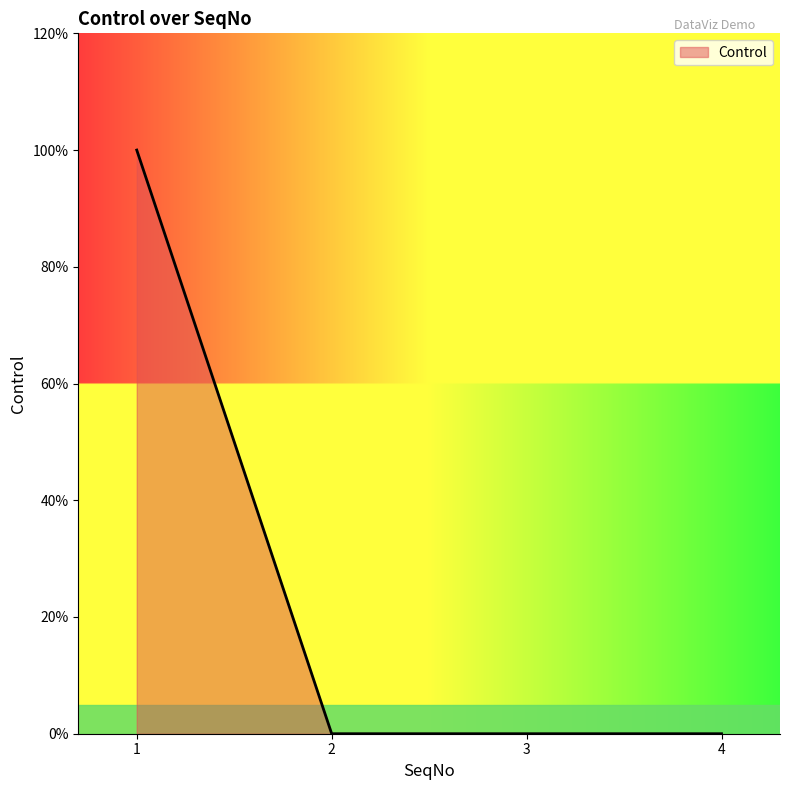

What is the greatest value displayed?

1